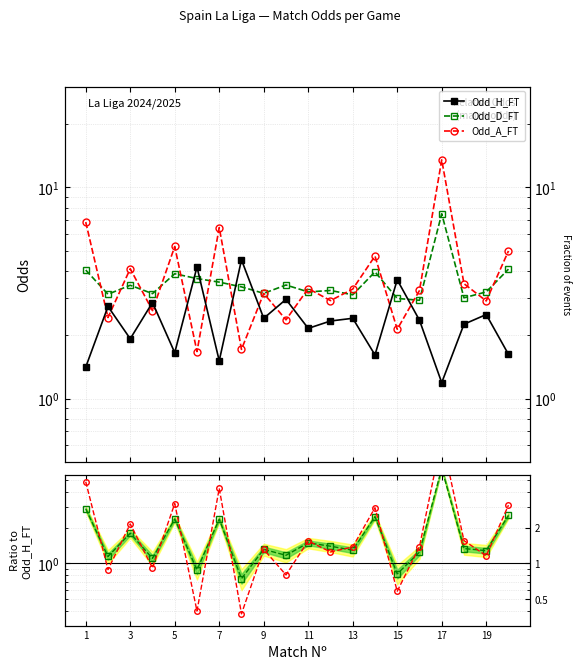

How many lines are shown in the chart?

5